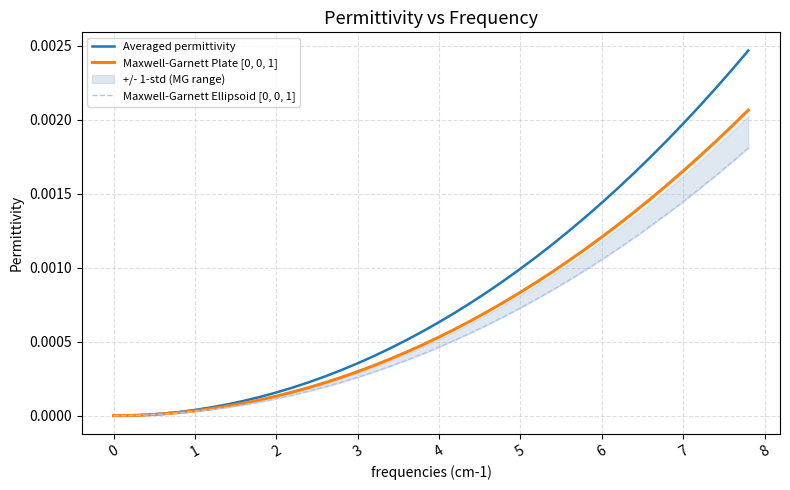

How many positive values does the Maxwell-Garnett Plate [0, 0, 1] series have?

39